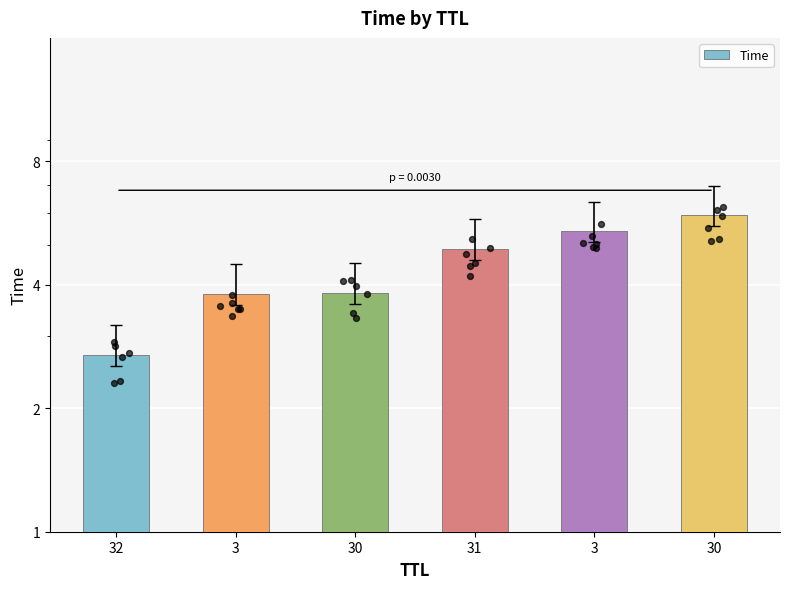

Between 3 and 32, which is larger?

3